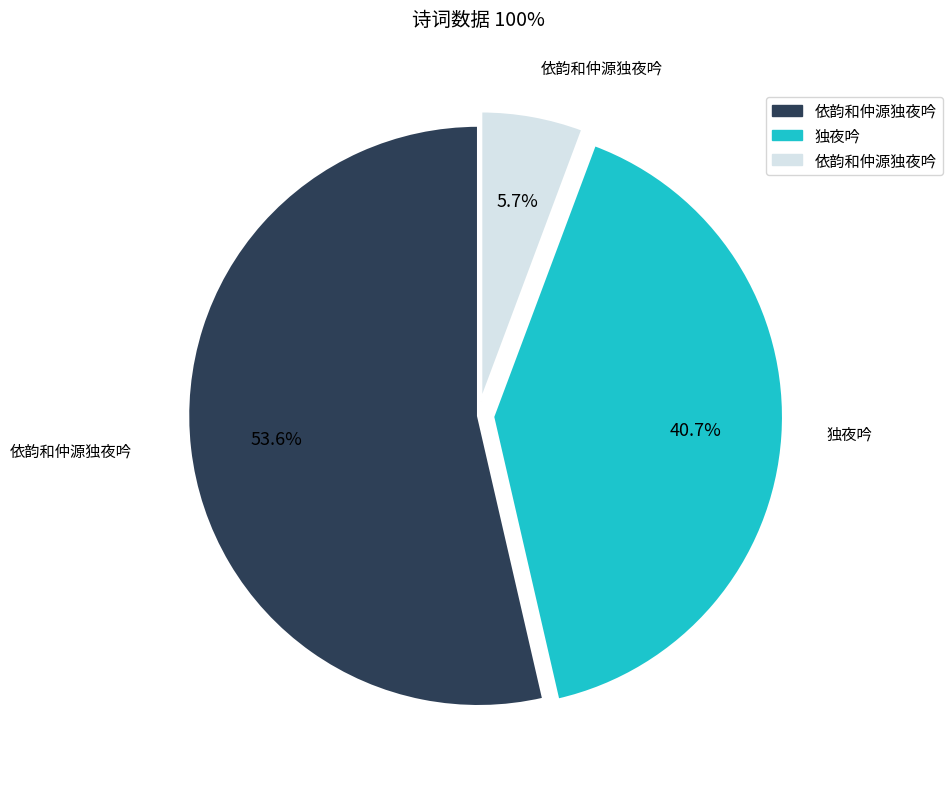

Is there any slice that represents more than half of the pie?

Yes